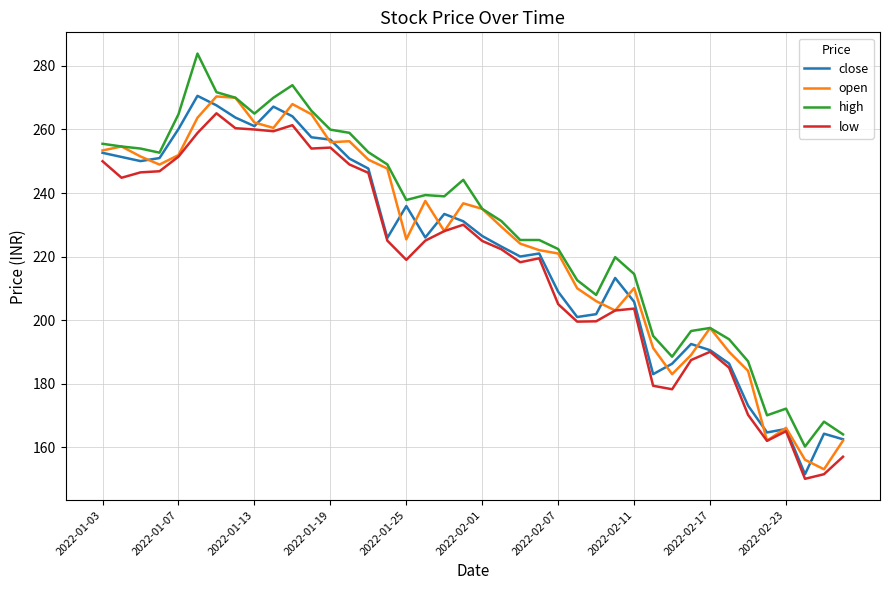

True or false: low and high intersect in this chart.

False